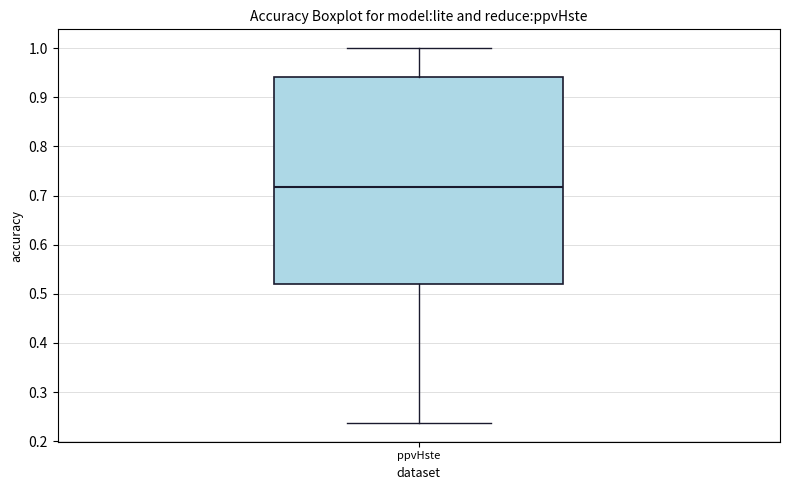

Read this box plot against the y-axis: the position of the median line, the range covered by the box, and the ends of both whiskers. The values are not printed on the chart, so give them approximately, as read against the axis.

median 0.72, box 0.52 to 0.94, whiskers 0.24 to 1.00